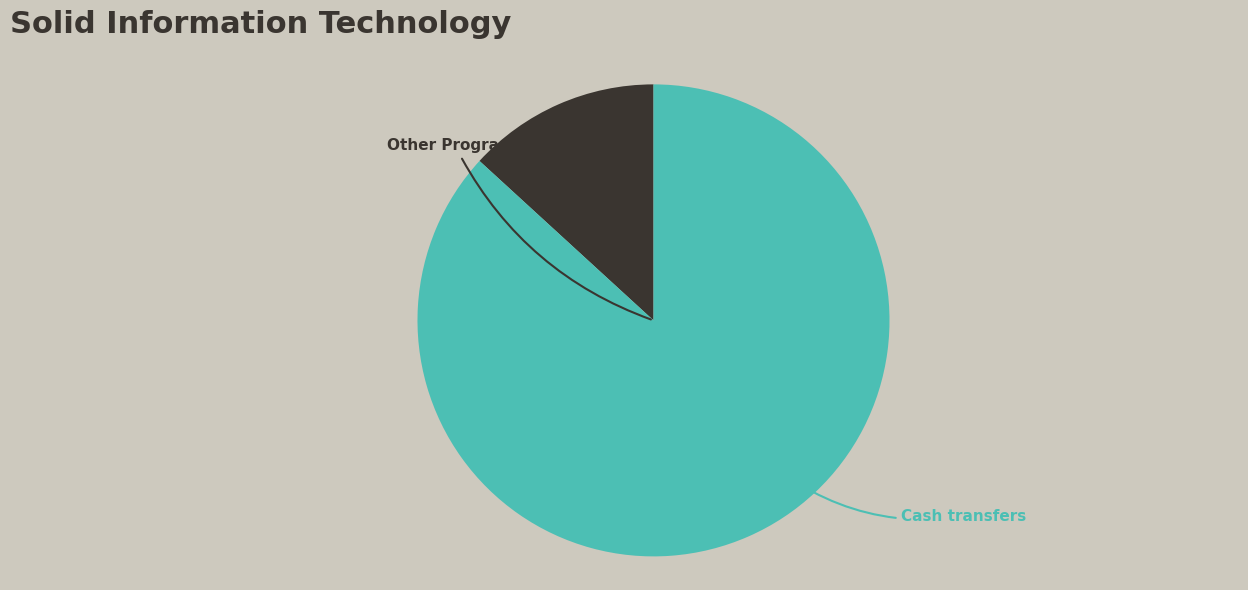

Is there any slice that represents more than half of the pie?

Yes